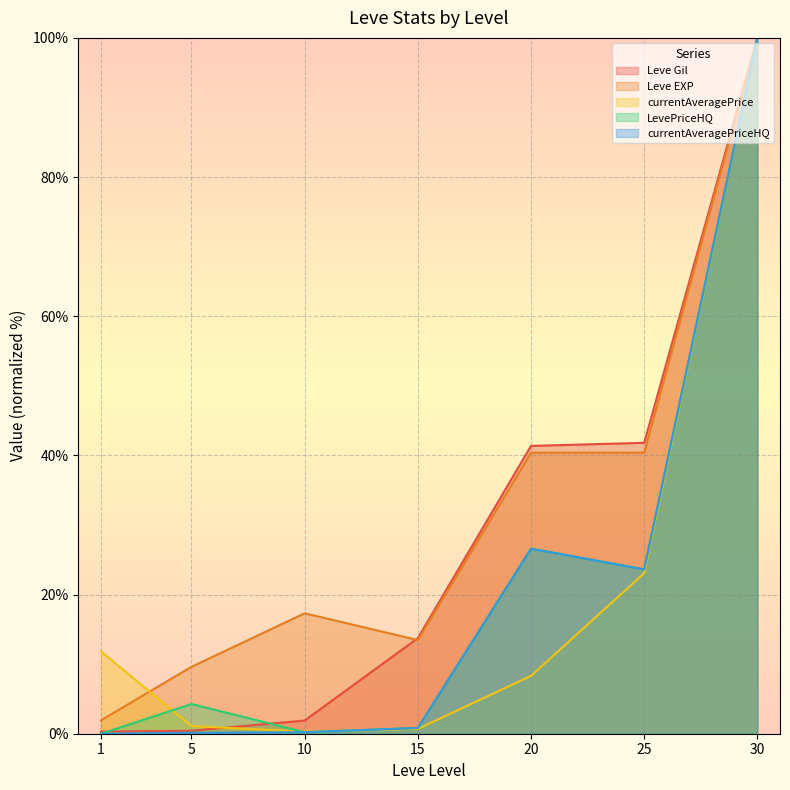

Which label corresponds to the smallest value in the chart?

1